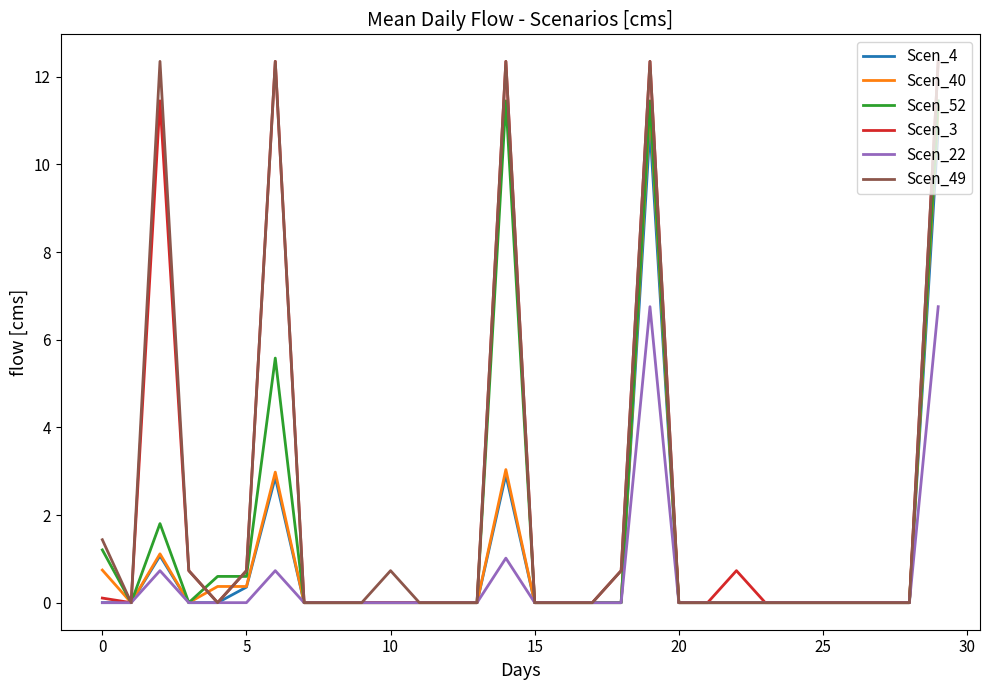

What is the sum of all Scen_4 values?

28.8